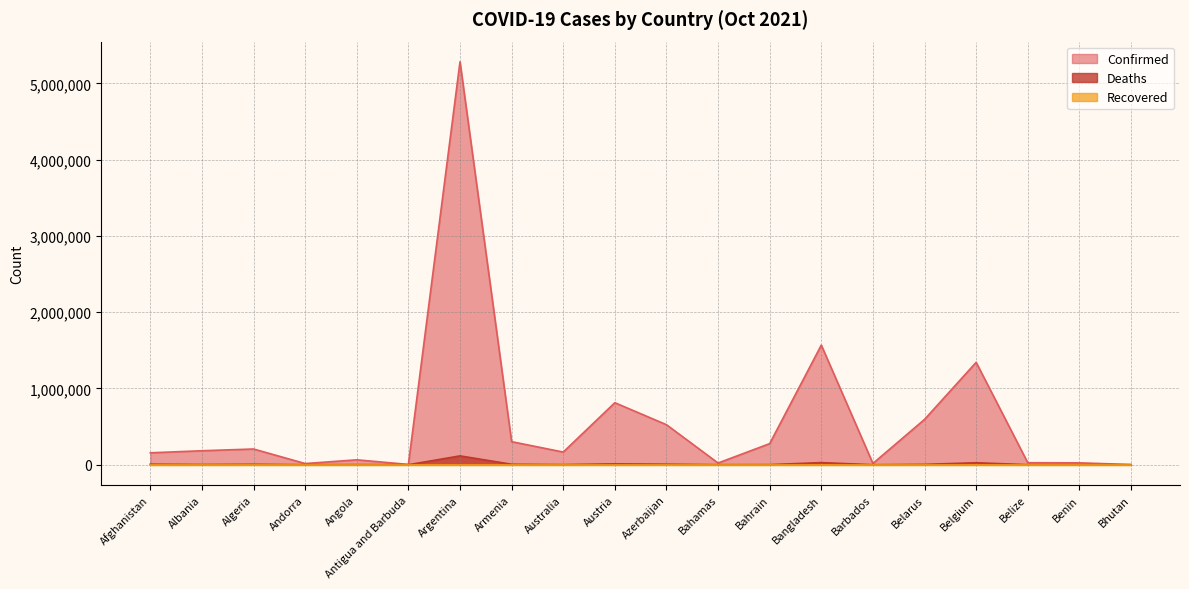

Between Andorra and Austria, which series saw the biggest shift?

Confirmed